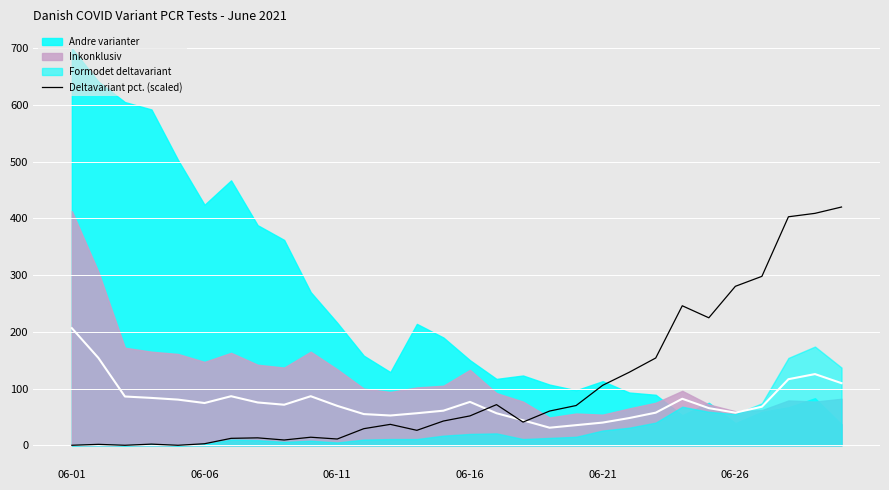

Reading left to right, transcribe all the data shown in this chart.

0.0	1.6	0.0	2.0	0.0	2.7	12.2	13.1	9.3	14.2	11.1	29.3	36.9	26.4	42.8	51.8	71.6	40.9	60.3	70.1	105.7	128.7	153.9	245.9	224.8	280.2	297.8	402.8	408.9	420.0